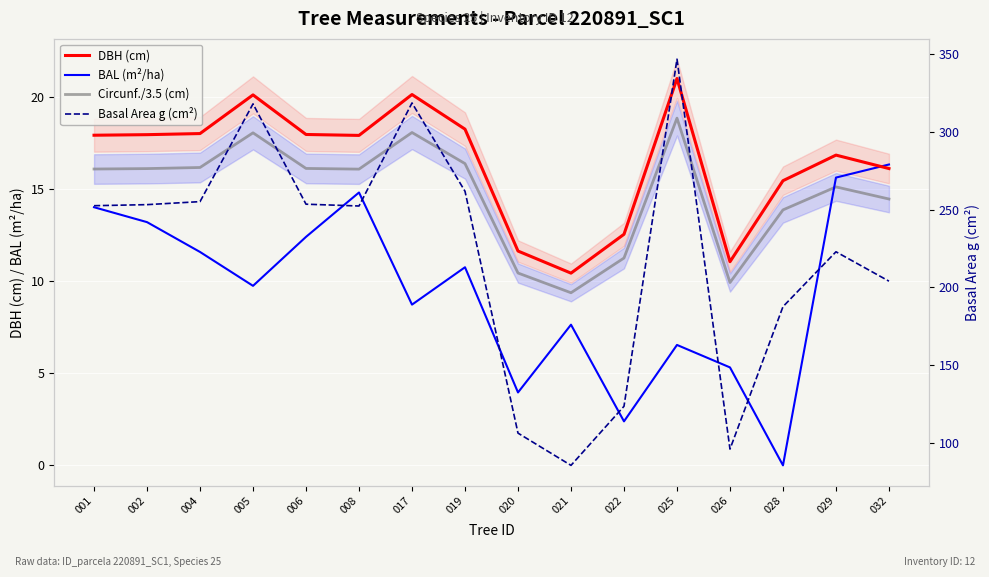

What is the spread (max minus min) of values at 022?

121.2